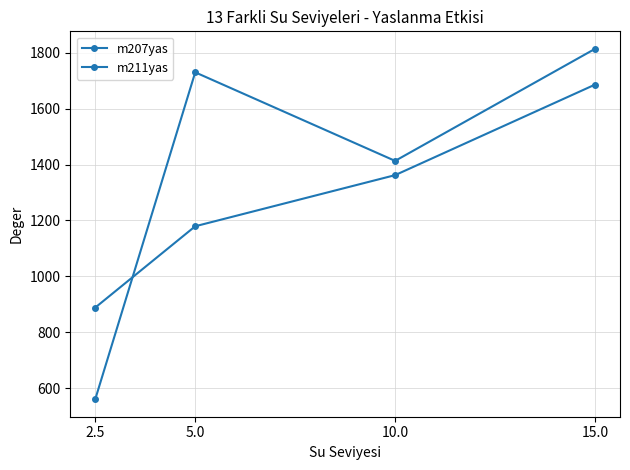

Does the chart have visible grid lines?

Yes